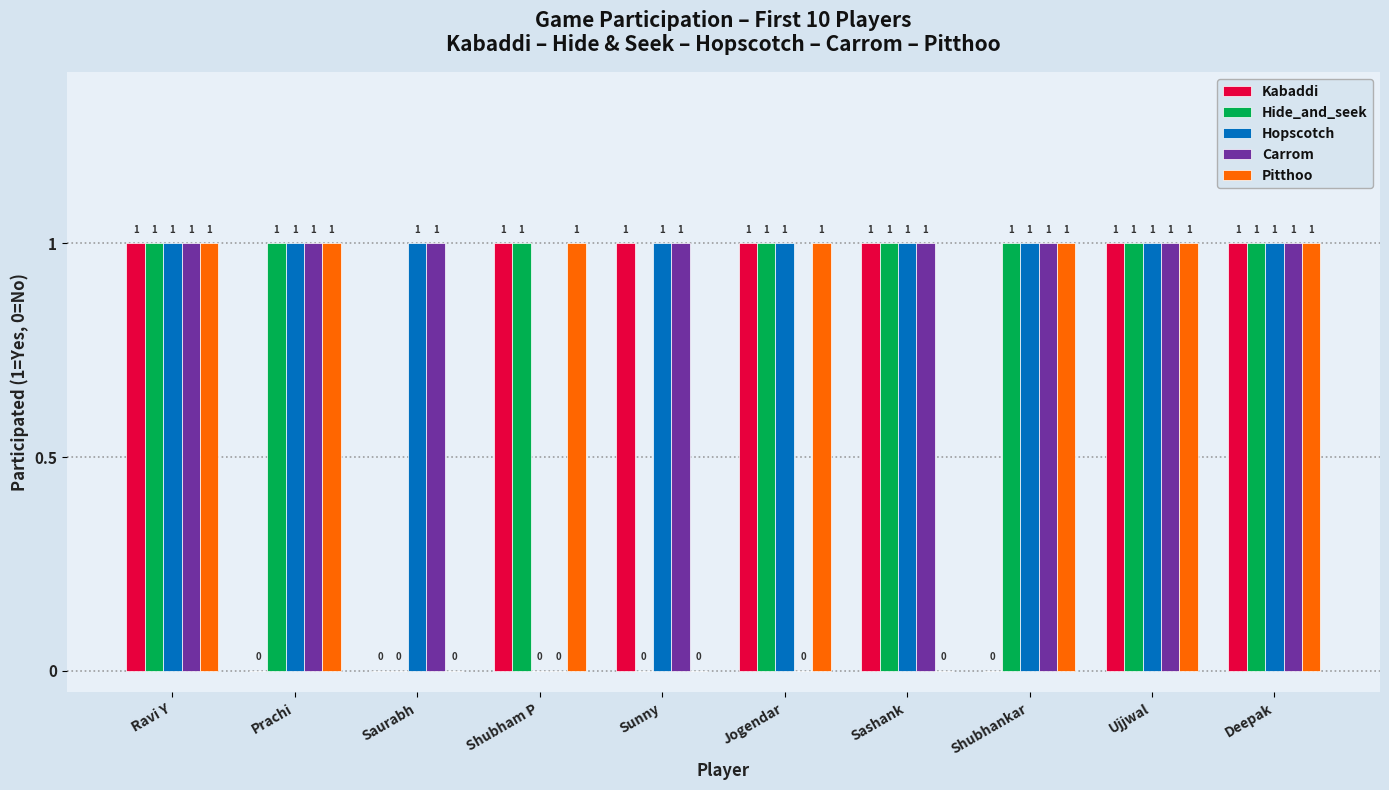

Which series has the largest total across all categories?

Hopscotch